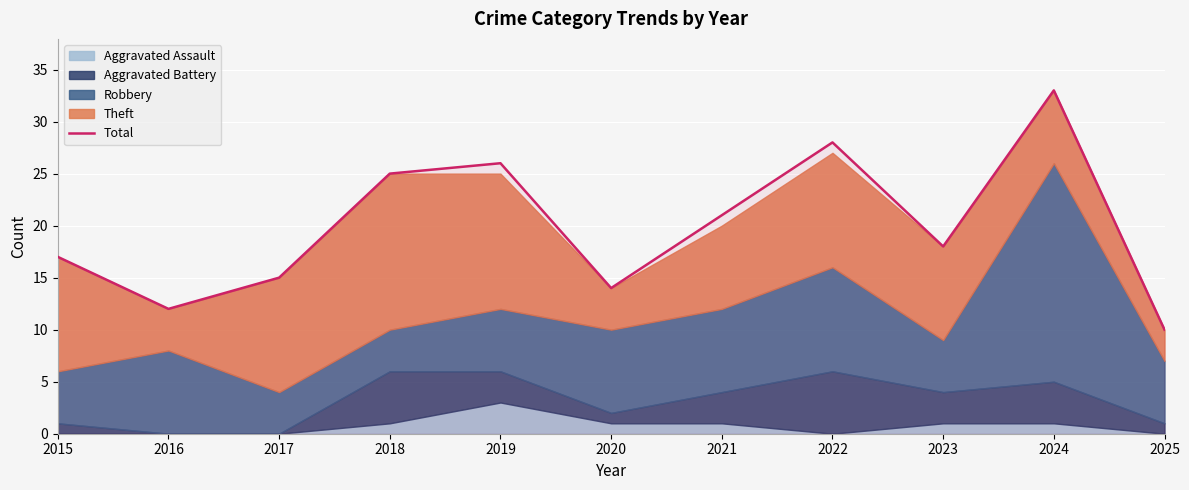

Rank the categories by value from lowest to highest.

2025, 2016, 2020, 2017, 2015, 2023, 2021, 2018, 2019, 2022, 2024